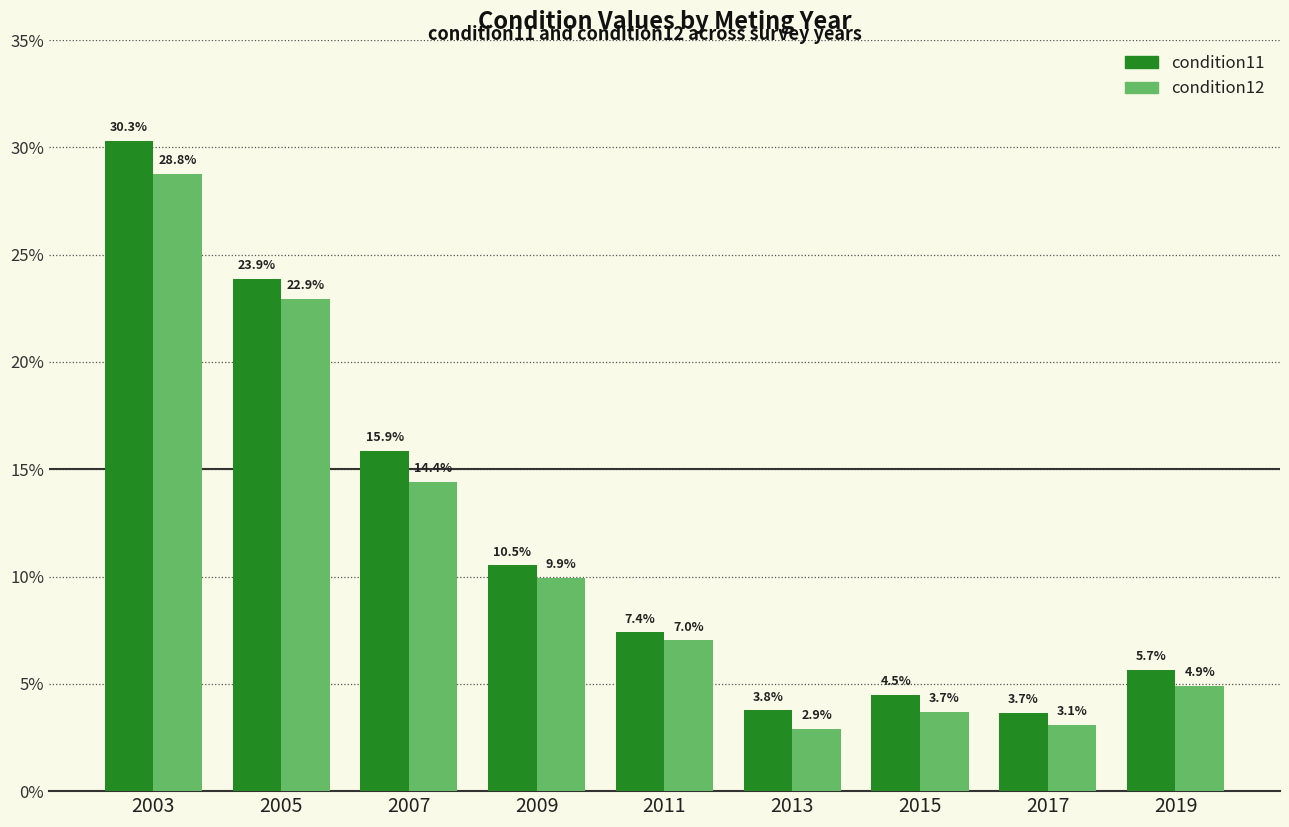

What are all the series names shown in the legend?

condition11, condition12